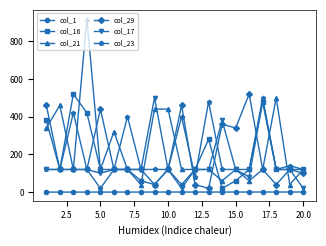

What is the lowest value of the col_21 series?

40.0